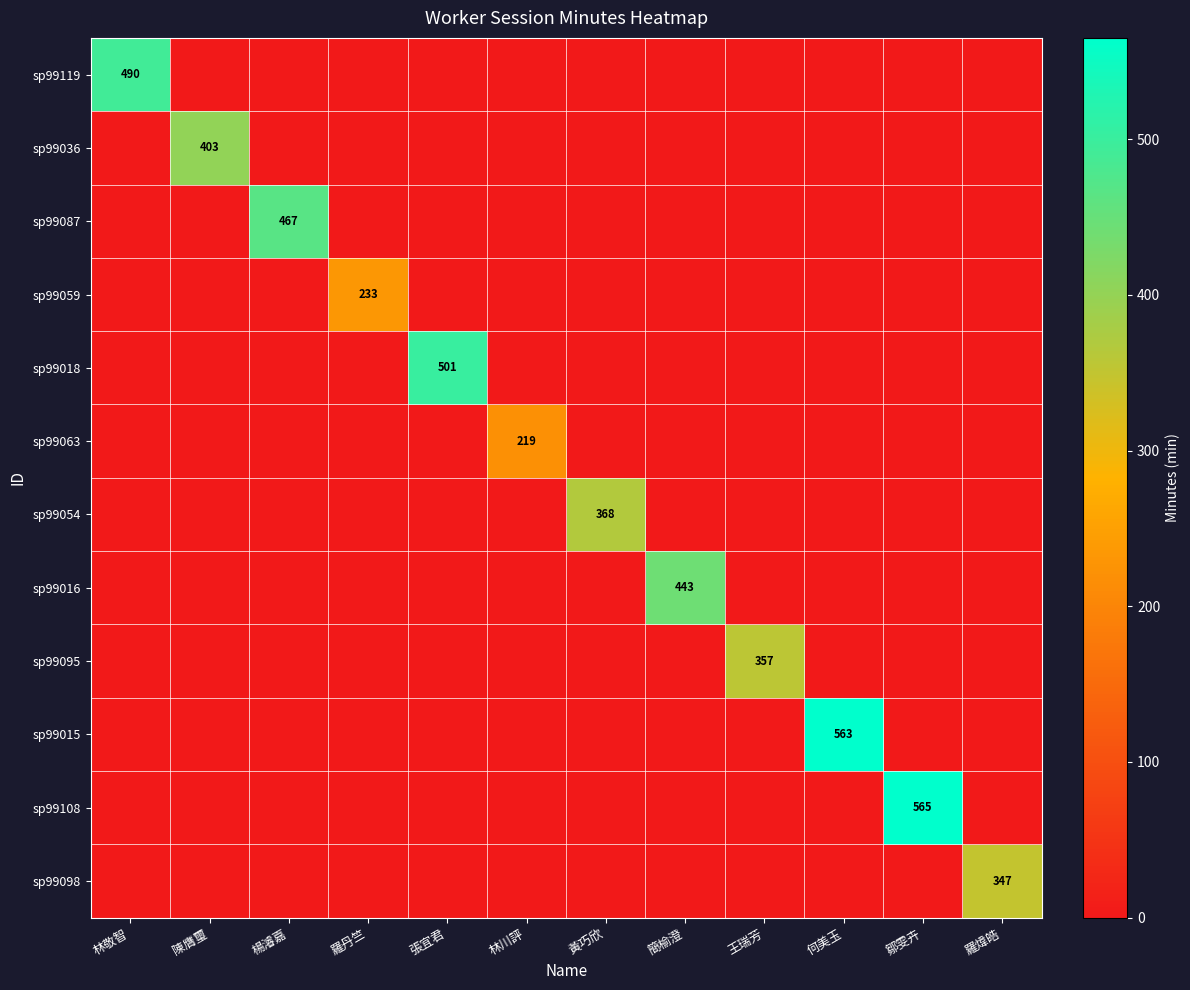

Is it true that sp99063 equals 292 at 林川評?

False